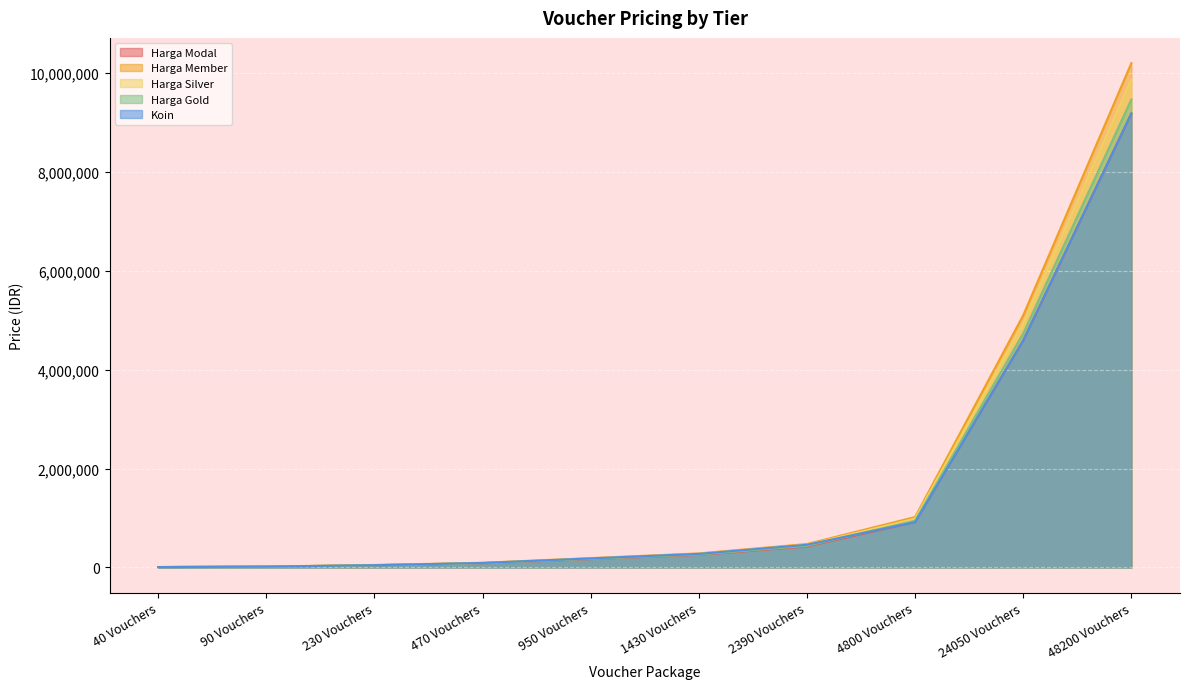

What is the highest value of the Harga Silver series?

9872864